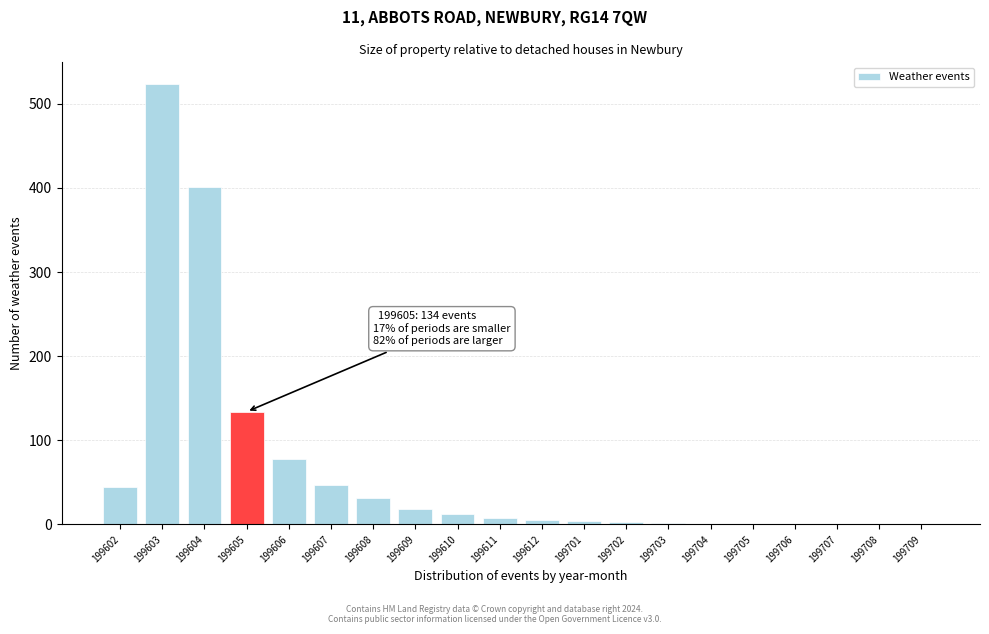

Between 199604 and 199606, which is larger?

199604